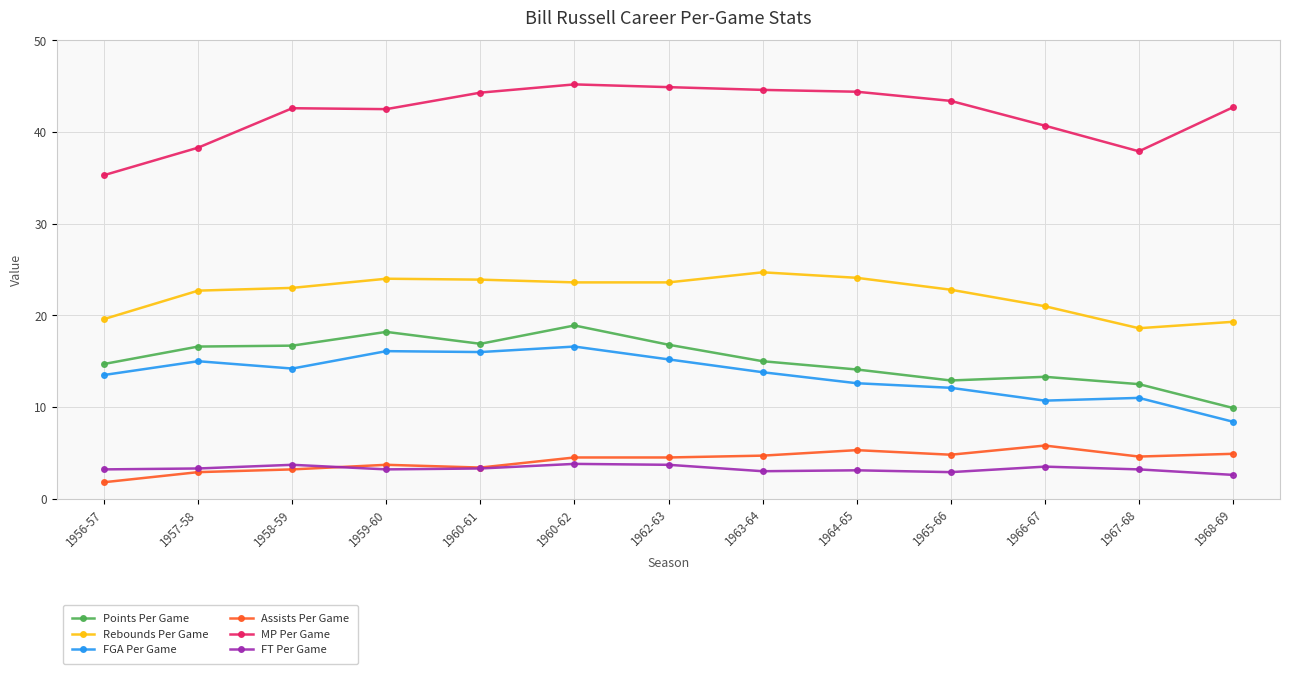

True or false: Points Per Game has more than 2 interior local peaks.

True